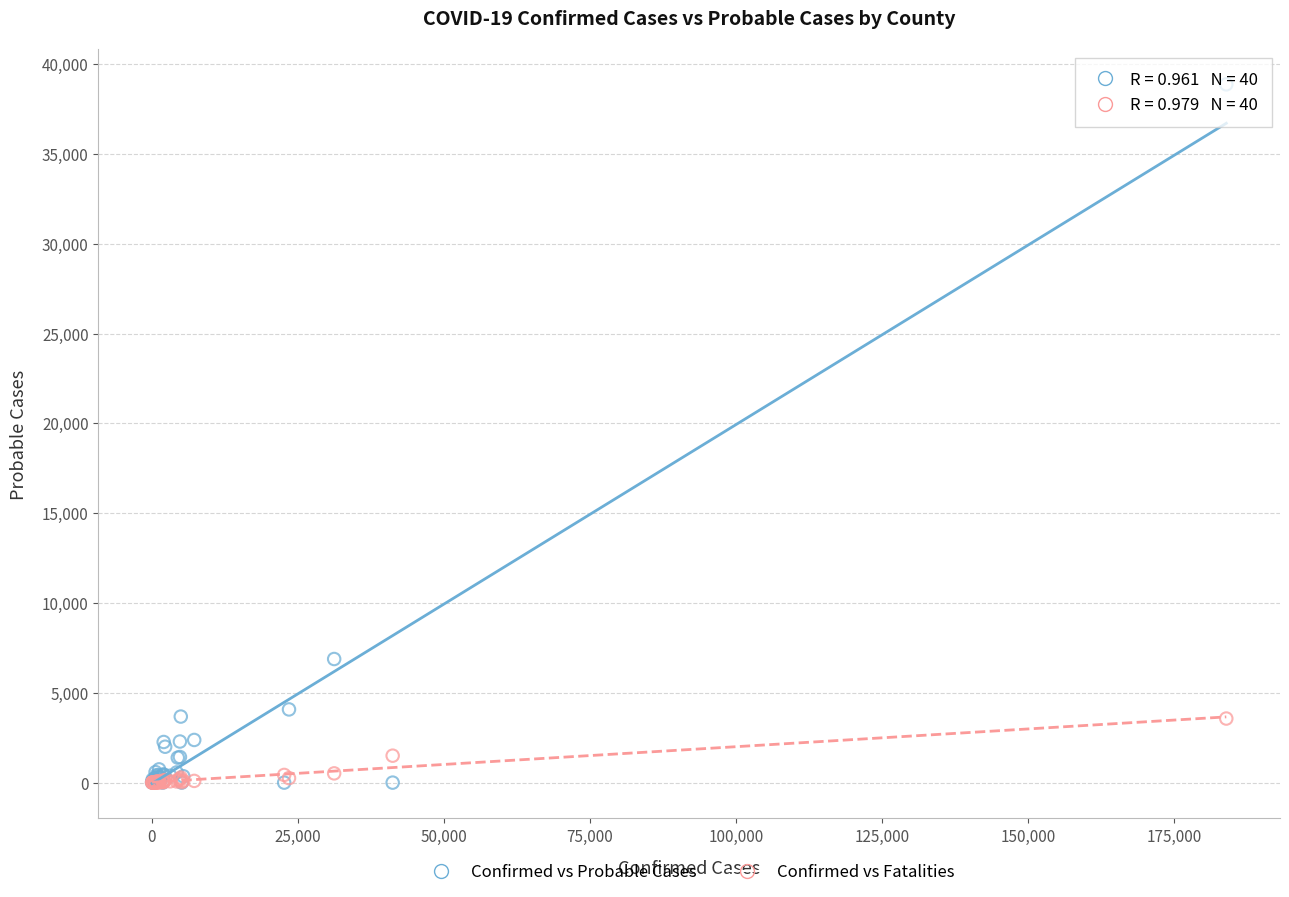

Across all series, what Y value is closest to 19434?

6881